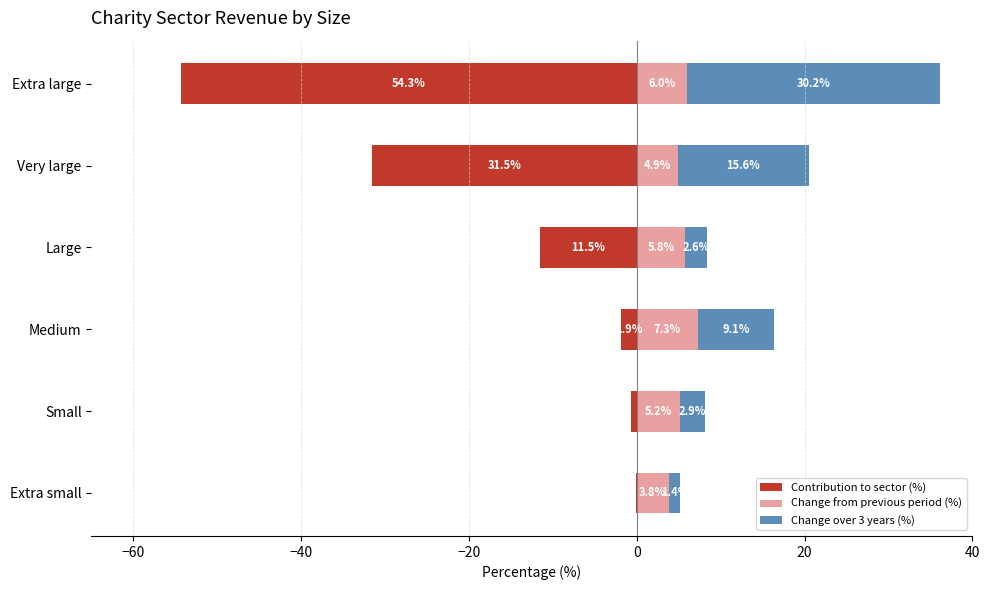

What are all the series names shown in the legend?

Contribution to sector (%), Change from previous period (%), Change over 3 years (%)